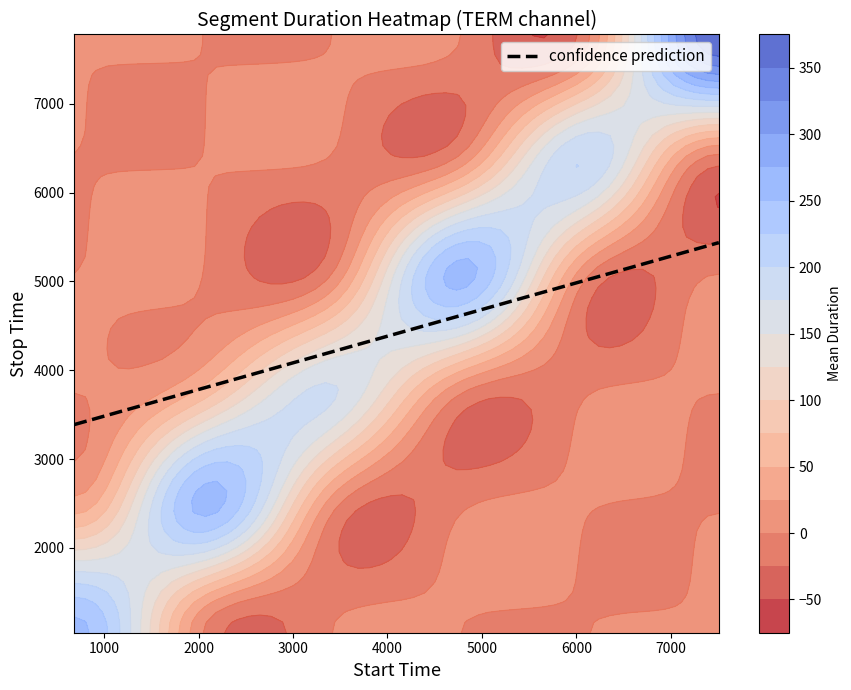

Between 5 and 3, which is larger?

5